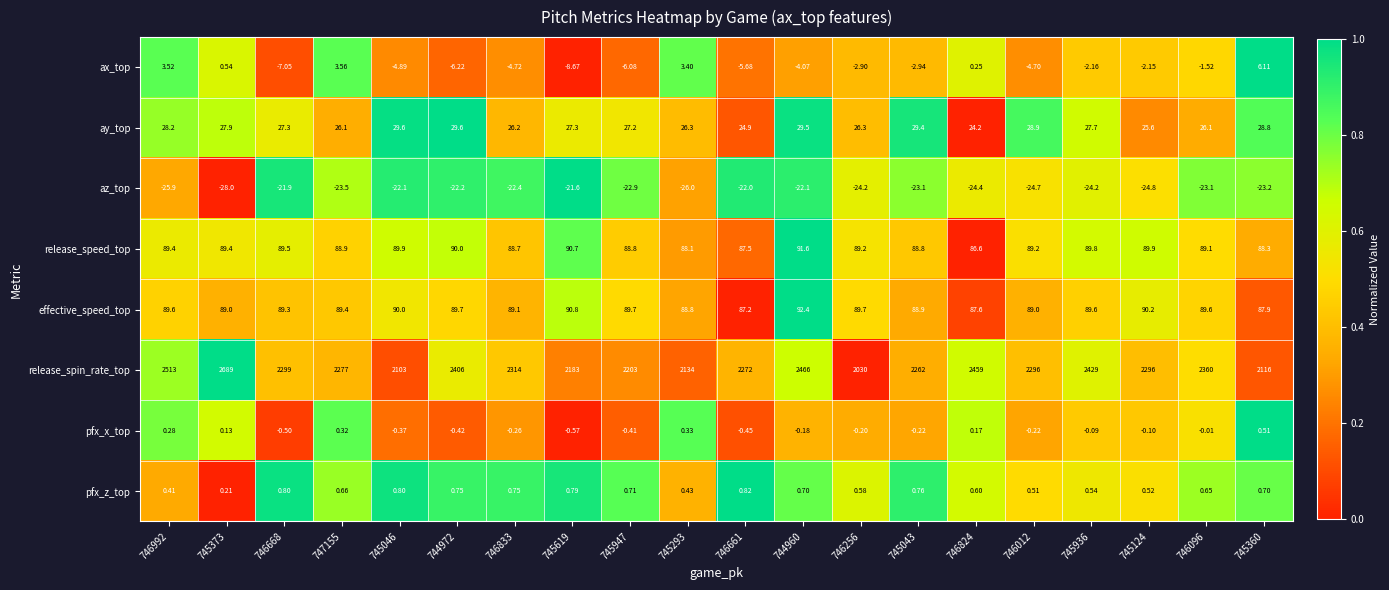

At which category is the sum across all series the highest?

745373